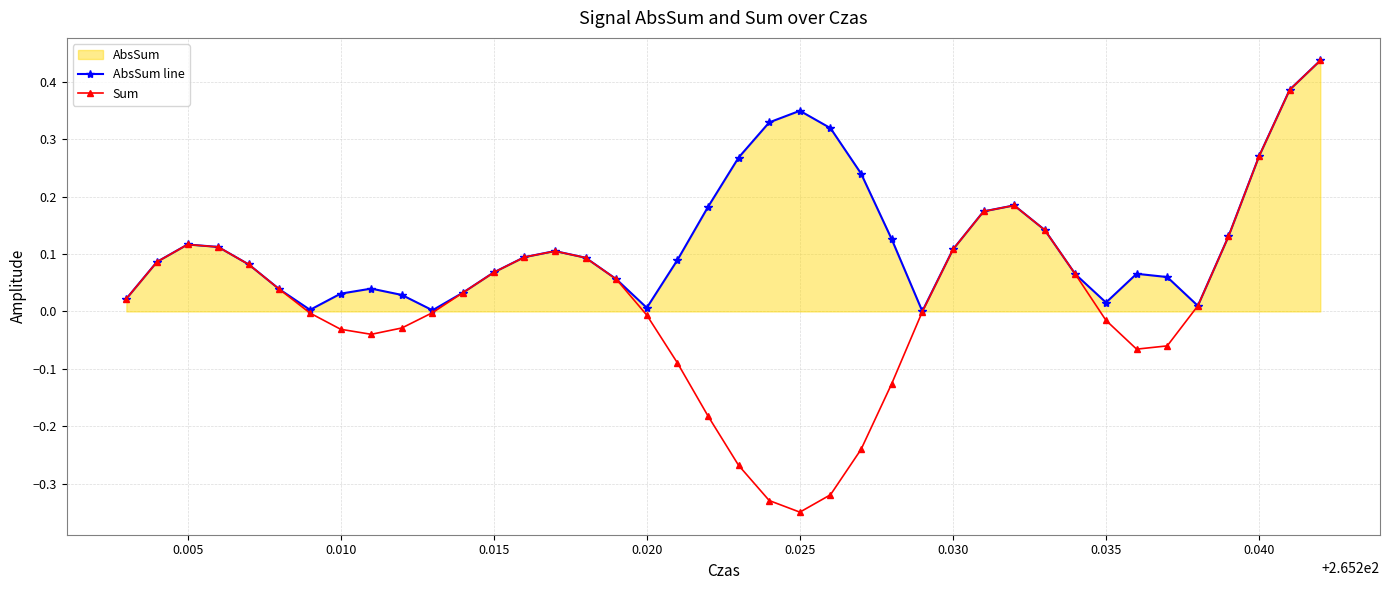

What is the value of the Sum point at the 35th from the left?

-0.1